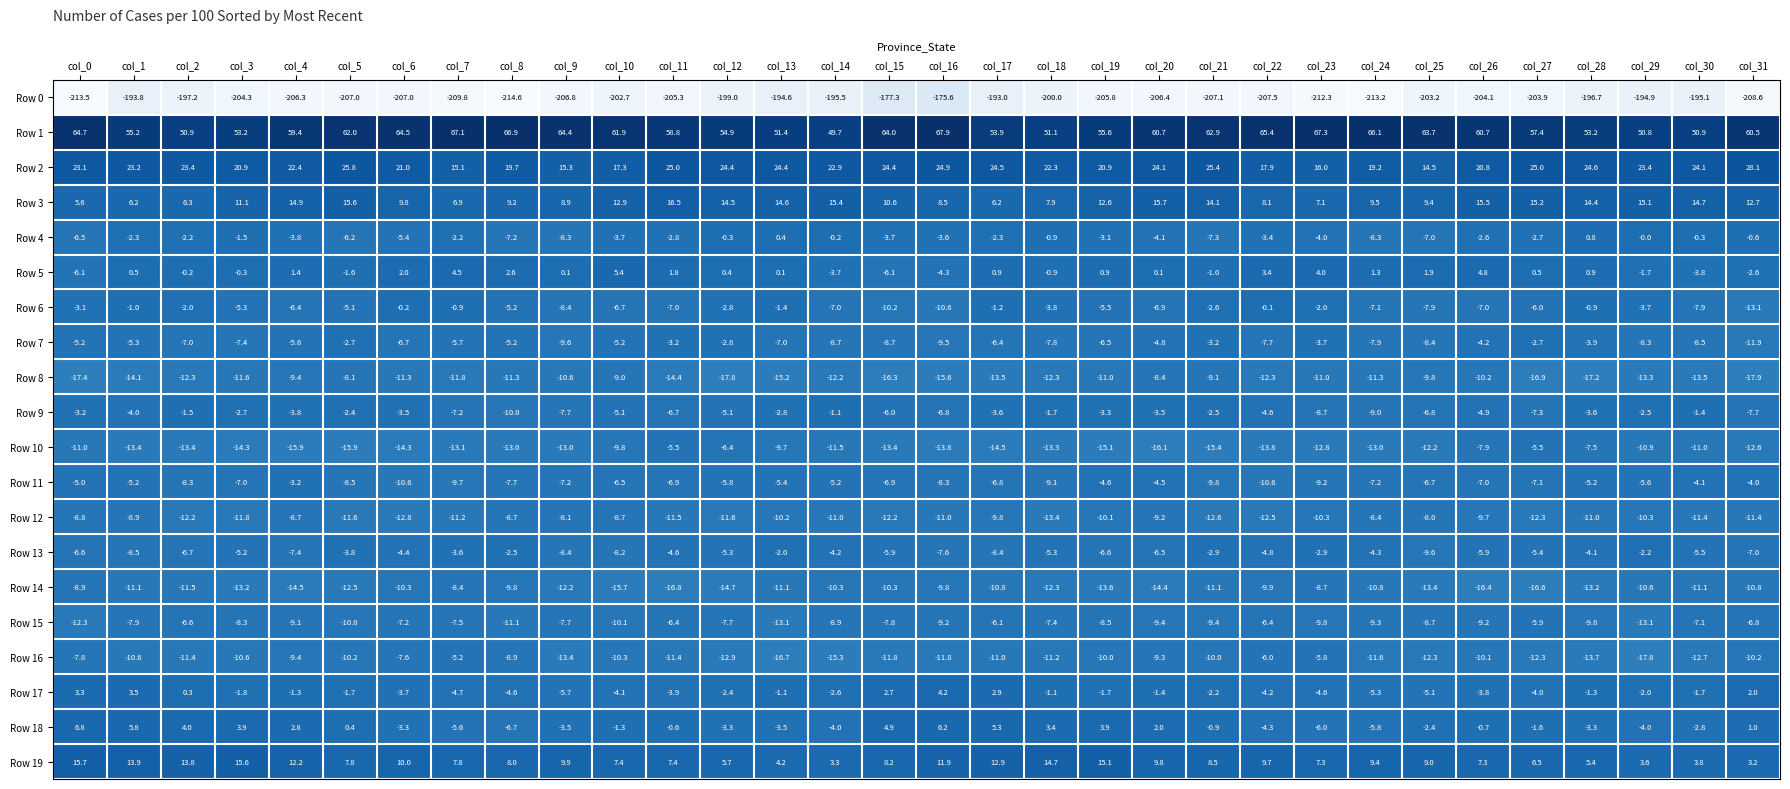

What is the difference between the maximum and minimum values in the Row 14 series?

8.4